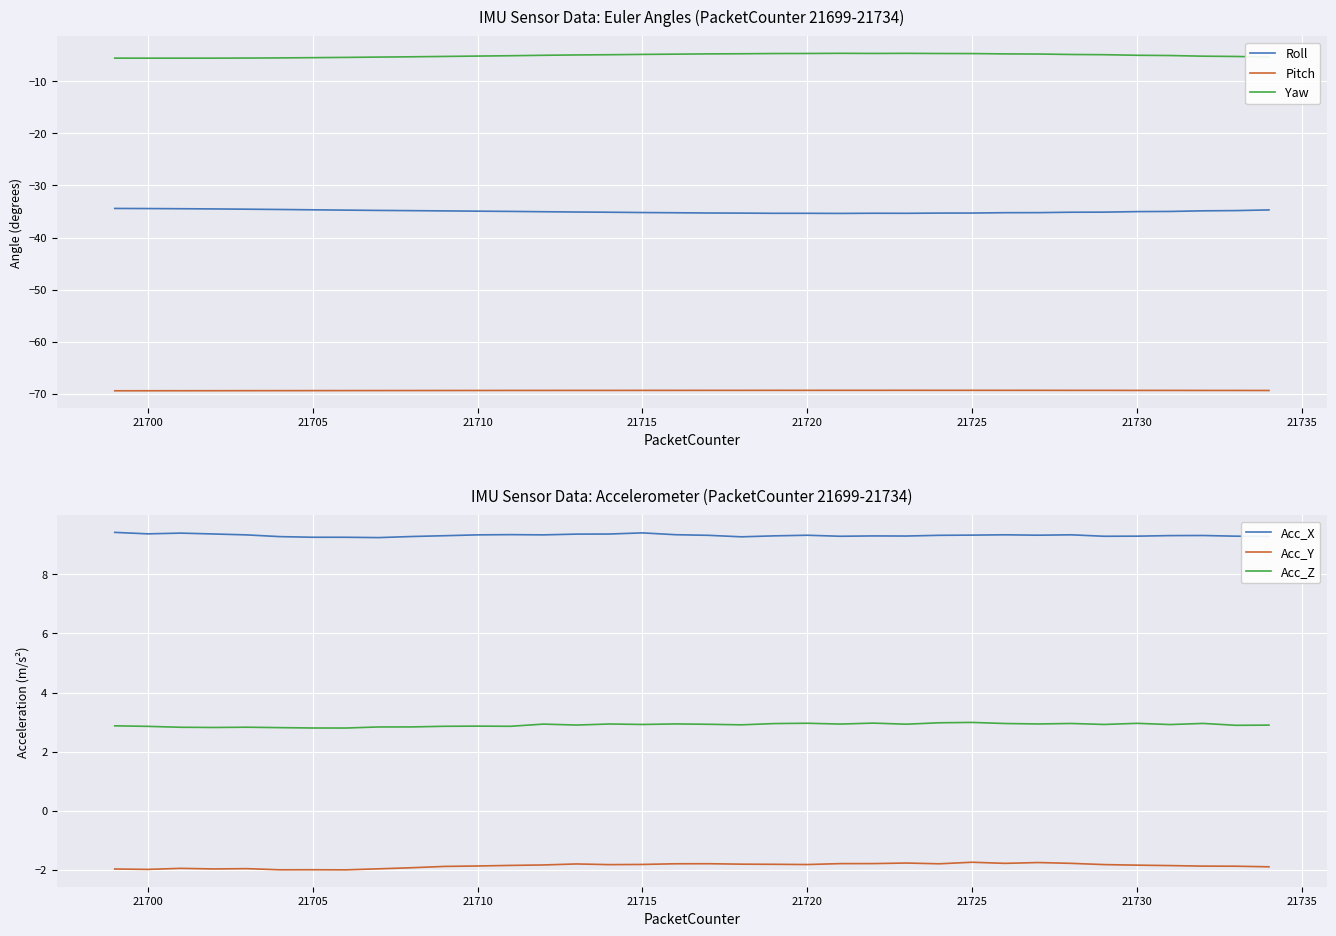

The value of Roll at 21710 is -34.9. True or false?

True